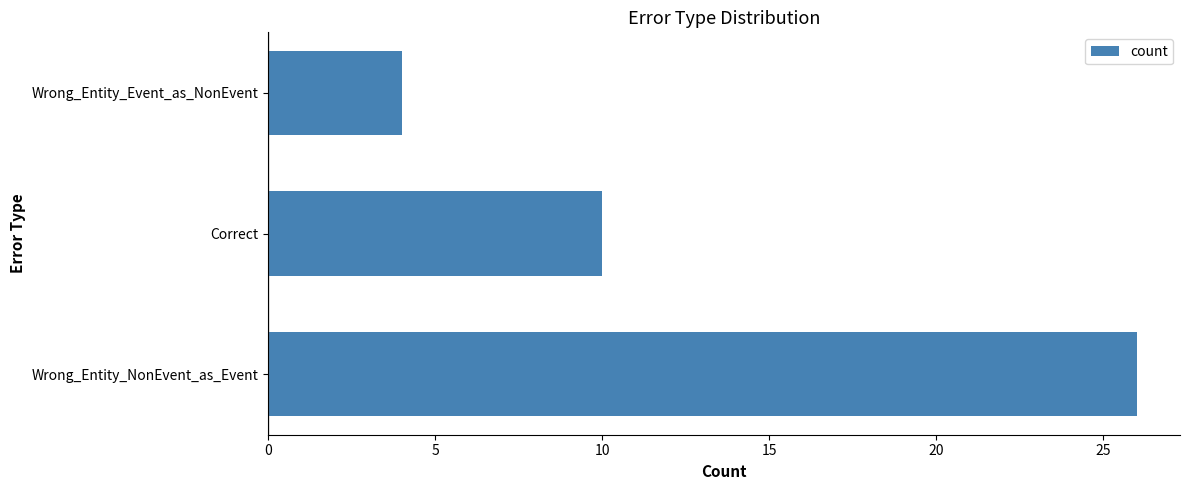

Which label corresponds to the largest value in the chart?

Wrong_Entity_NonEvent_as_Event